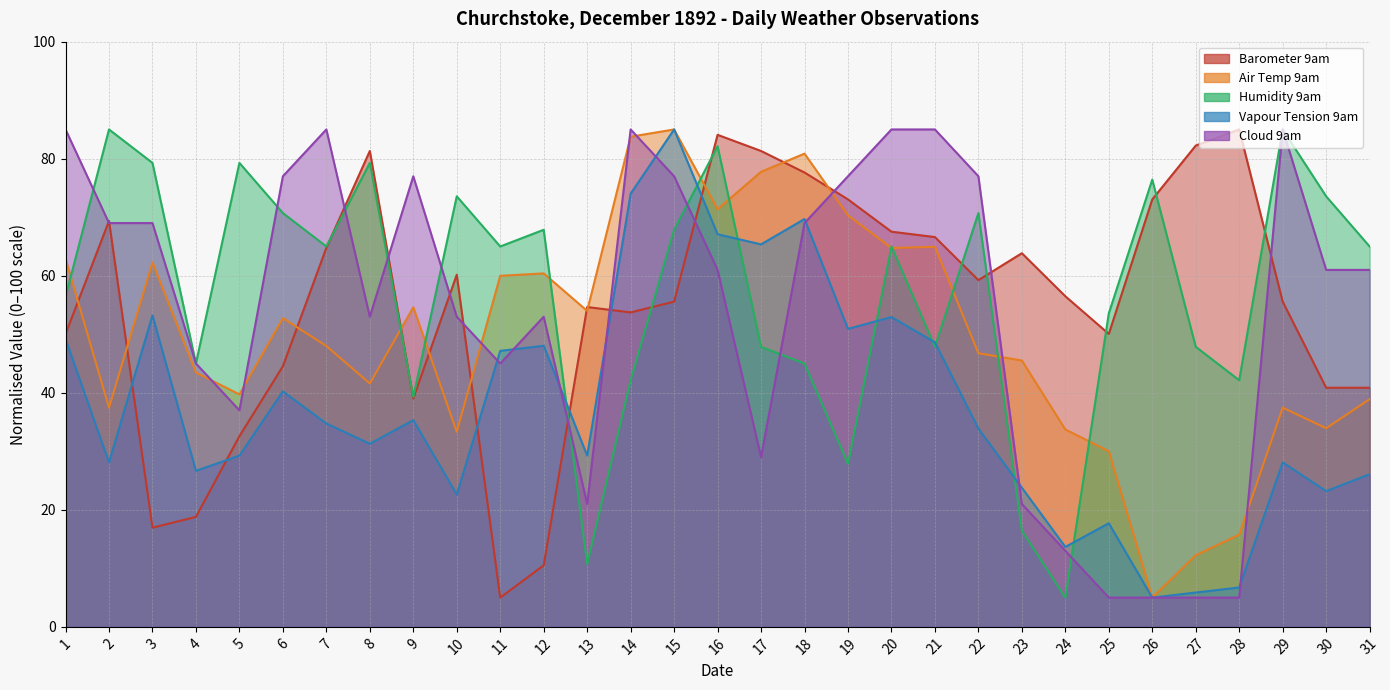

After their last crossing, which series has the higher values: Vapour Tension 9am or Cloud 9am?

Cloud 9am